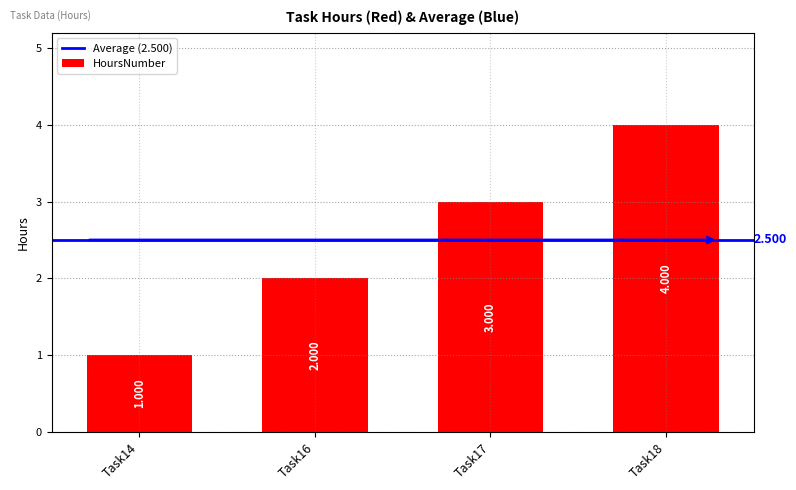

Rank the categories by value from lowest to highest.

Task14, Task16, Task17, Task18